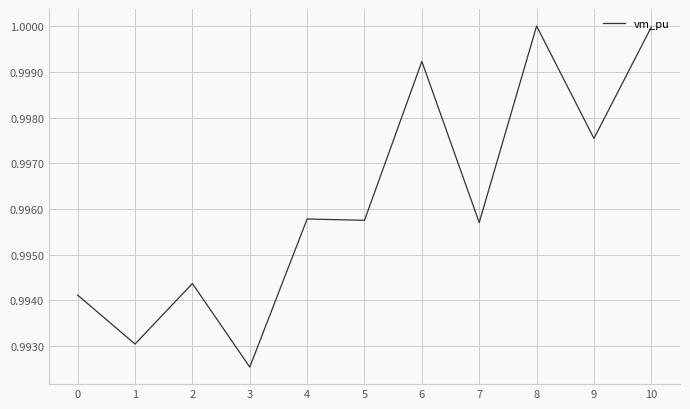

The value at 4 is 0.6. True or false?

False